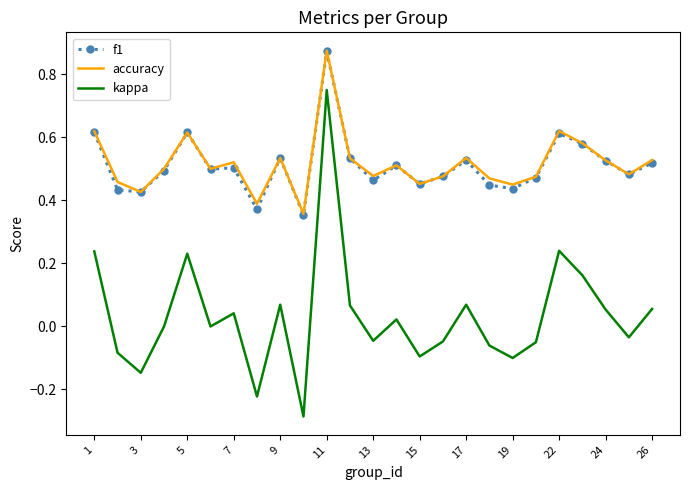

True or false: kappa and accuracy intersect in this chart.

False